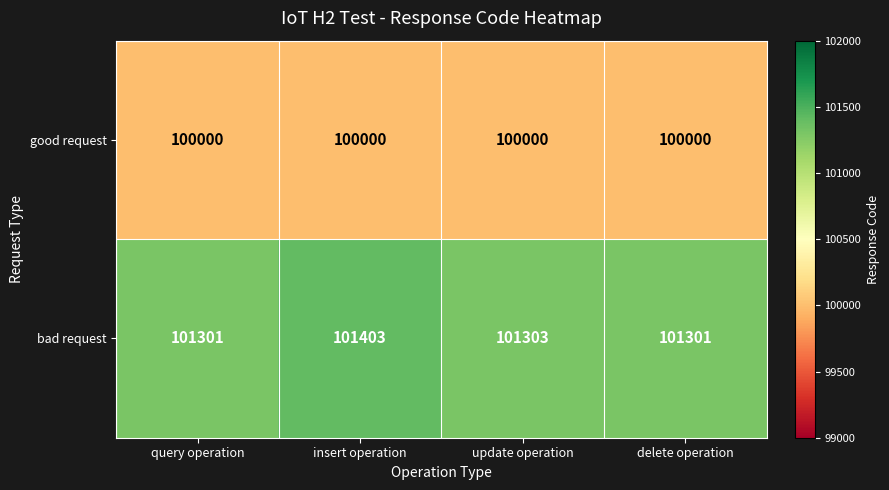

Reading left to right, what are all the values shown in this chart?

good request: query operation=100000	insert operation=100000	update operation=100000	delete operation=100000
bad request: query operation=101301	insert operation=101403	update operation=101303	delete operation=101301